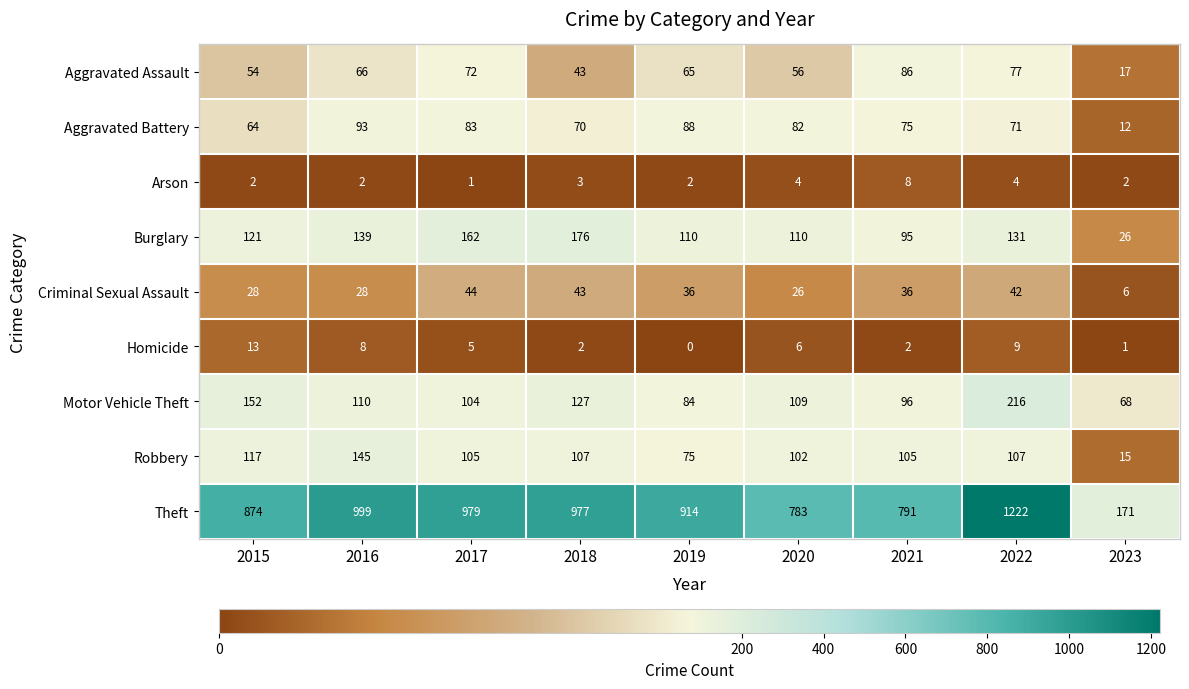

Where does the Criminal Sexual Assault series first go above 36?

2017